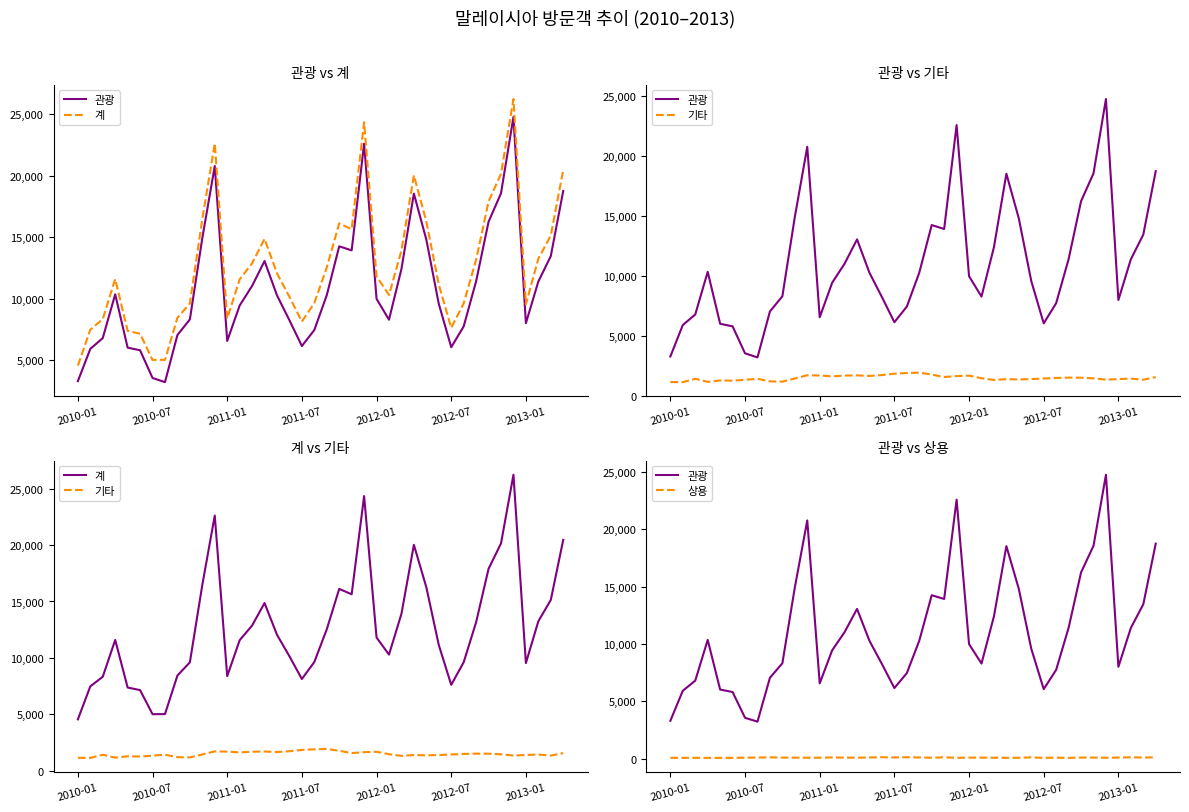

What are all the series names shown in the legend?

관광, 계, 기타, 상용